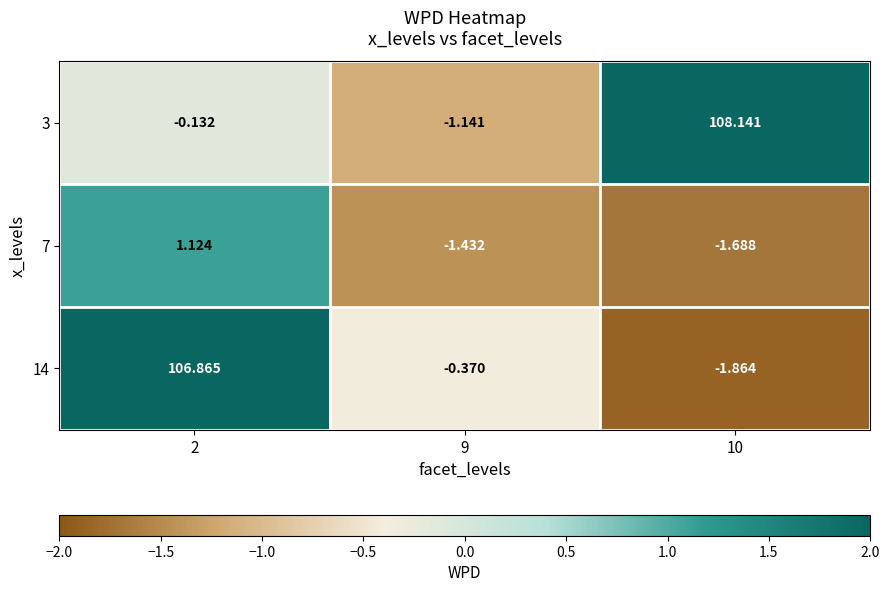

Is the value of 3 at 9 greater than the value of 14 at 10?

Yes